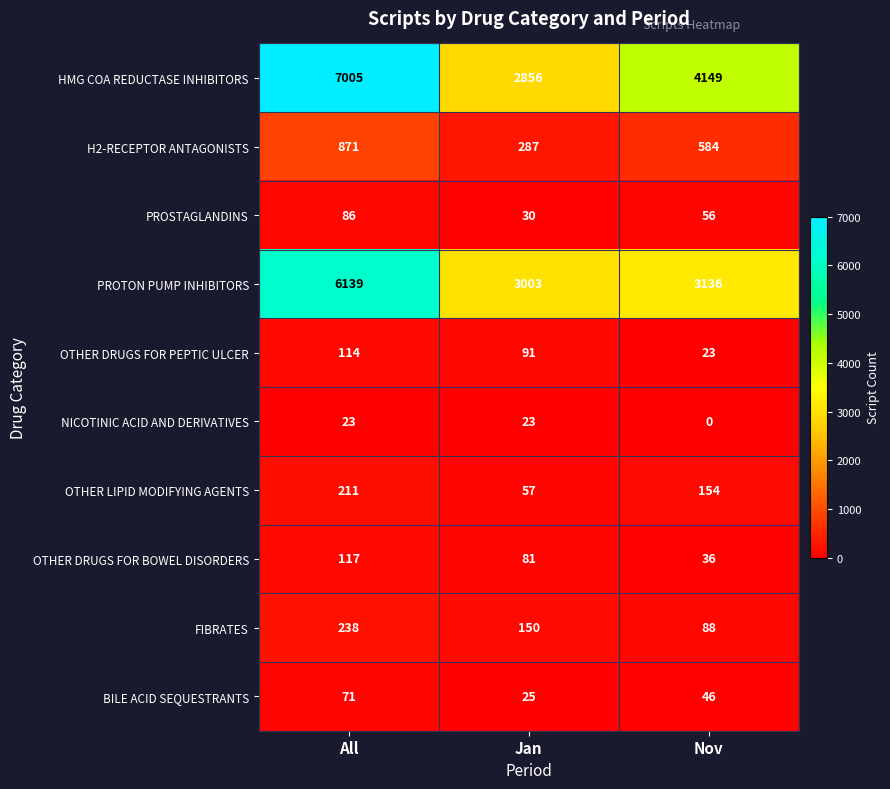

True or false: OTHER DRUGS FOR PEPTIC ULCER has a value of 91 at Jan.

True